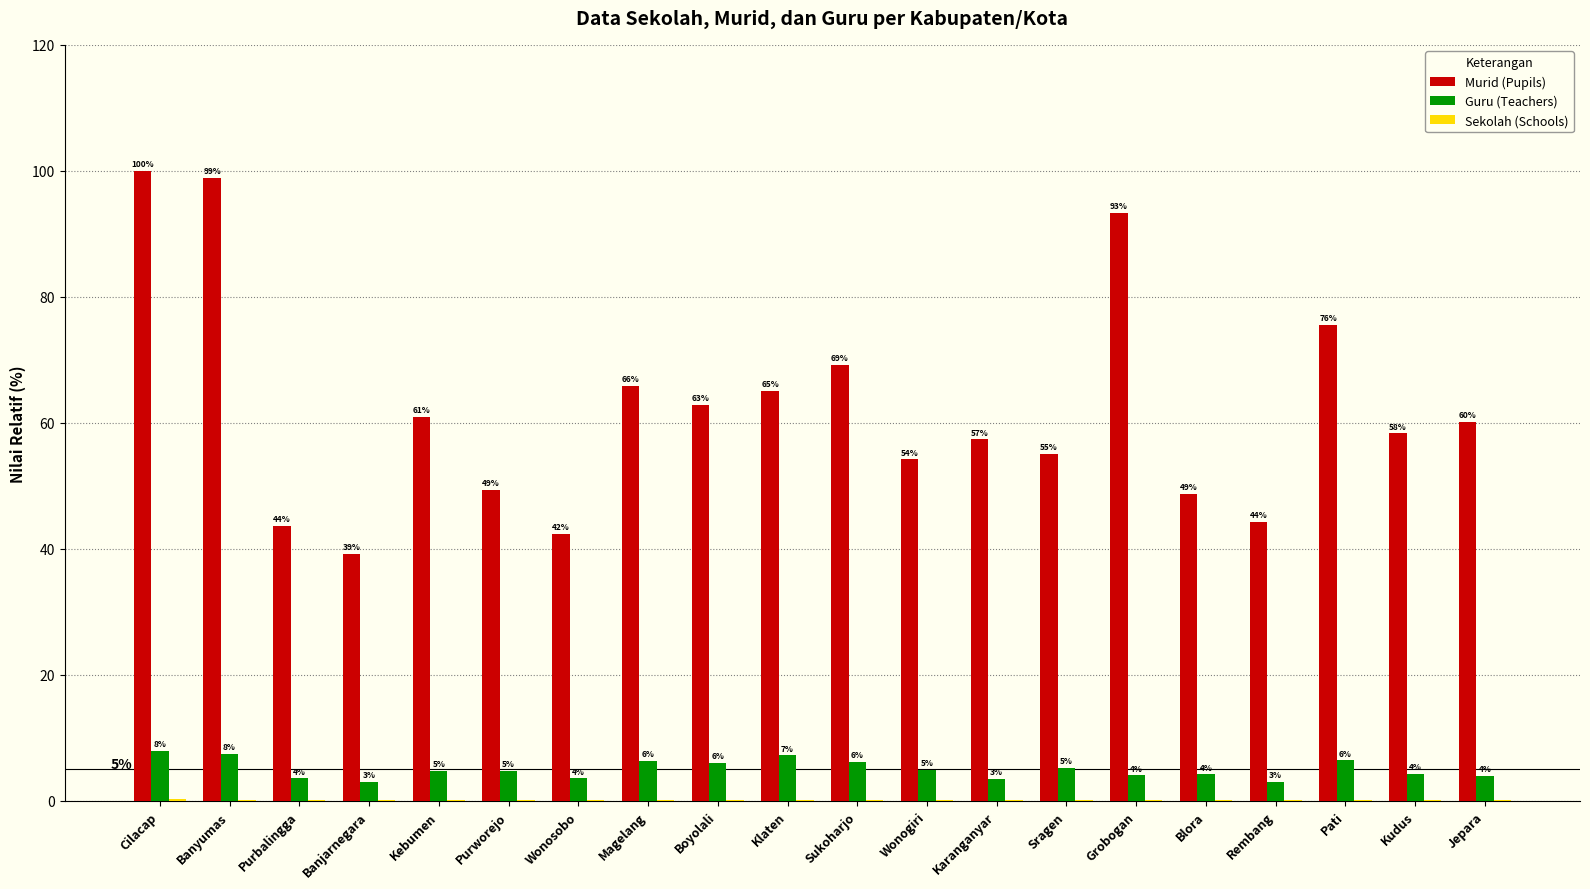

True or false: Murid (Pupils) has a value of 54.2 at Wonogiri.

True